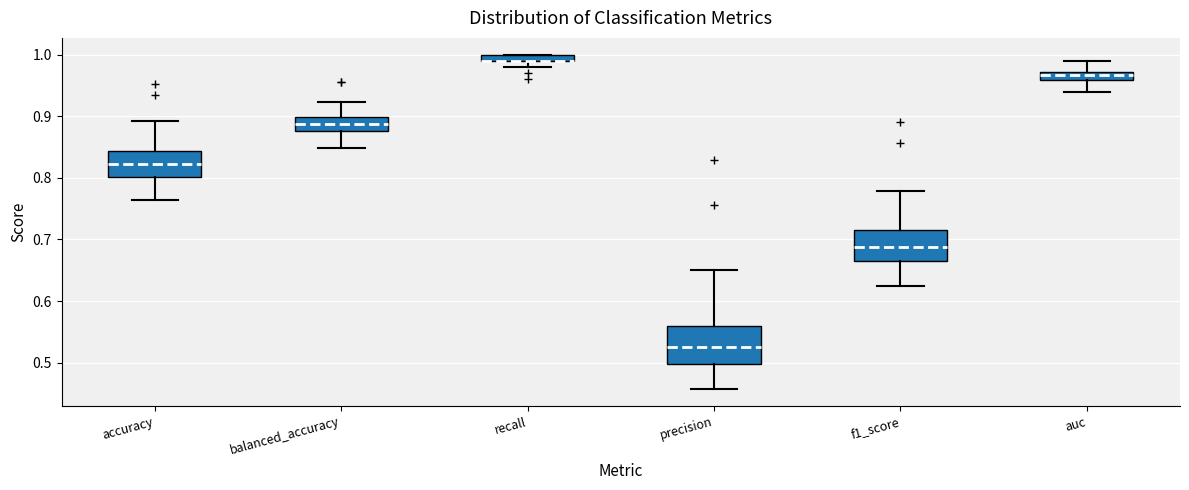

Where does the median line of the box for balanced_accuracy sit on the y-axis? The values are not printed on the chart, so give them approximately, as read against the axis.

0.89